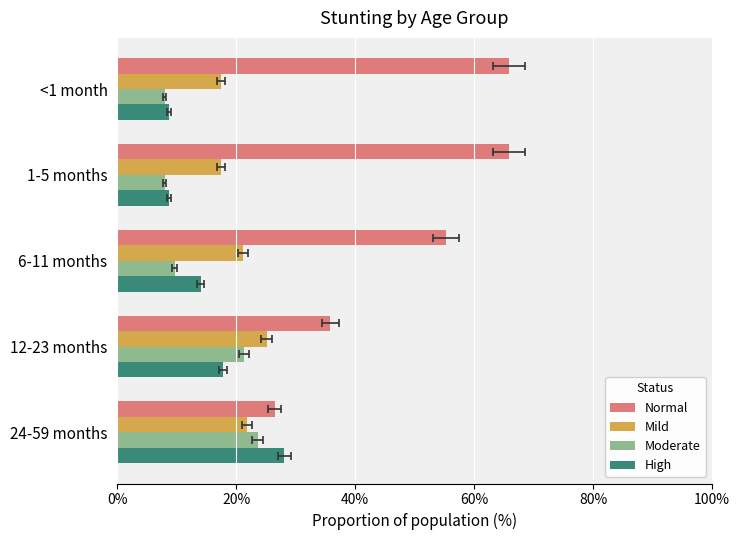

Reading left to right, transcribe all the data shown in this chart.

Normal: 0.7	0.7	0.6	0.4	0.3
Mild: 0.2	0.2	0.2	0.3	0.2
Moderate: 0.1	0.1	0.1	0.2	0.2
High: 0.1	0.1	0.1	0.2	0.3